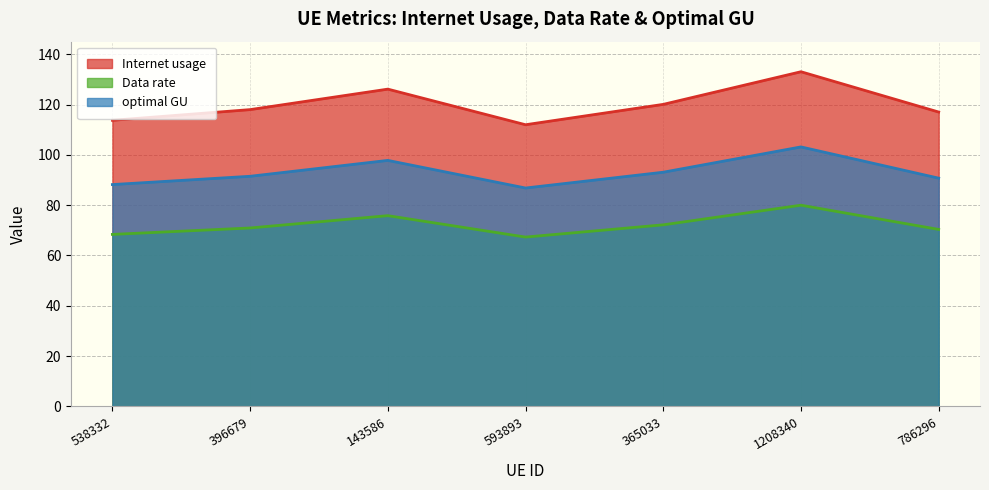

How many values in the Internet usage series are below 117?

2